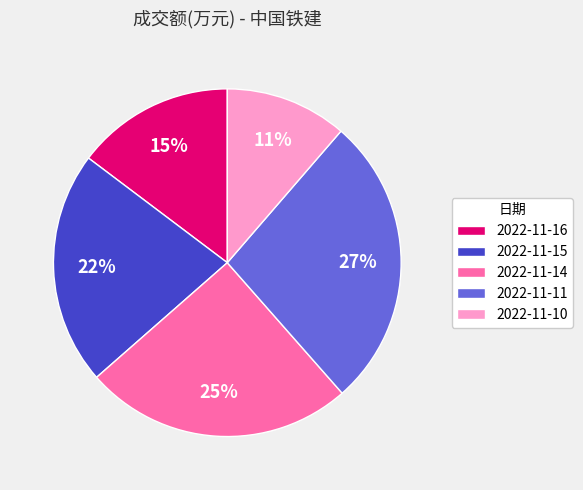

To the nearest percent, what is the combined percentage of 2022-11-10 and 2022-11-15?

33%